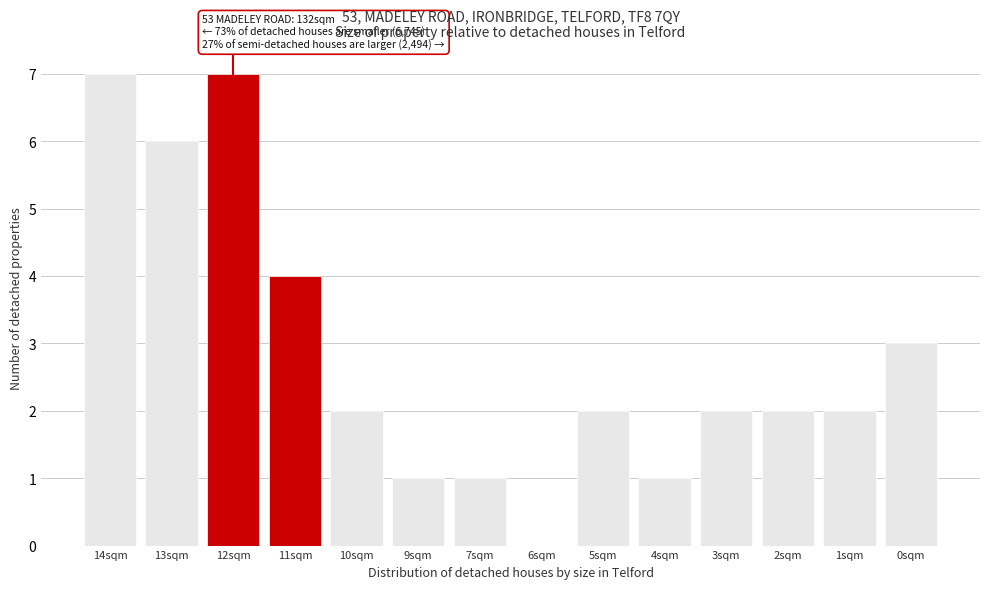

Reading right to left, transcribe all the data shown in this chart.

0sqm=3	1sqm=2	2sqm=2	3sqm=2	4sqm=1	5sqm=2	6sqm=0	7sqm=1	9sqm=1	10sqm=2	11sqm=4	12sqm=7	13sqm=6	14sqm=7